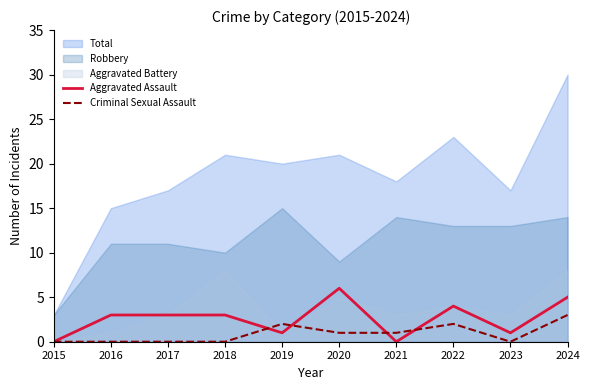

True or false: Aggravated Assault has more than 0 points higher than both neighbors.

True